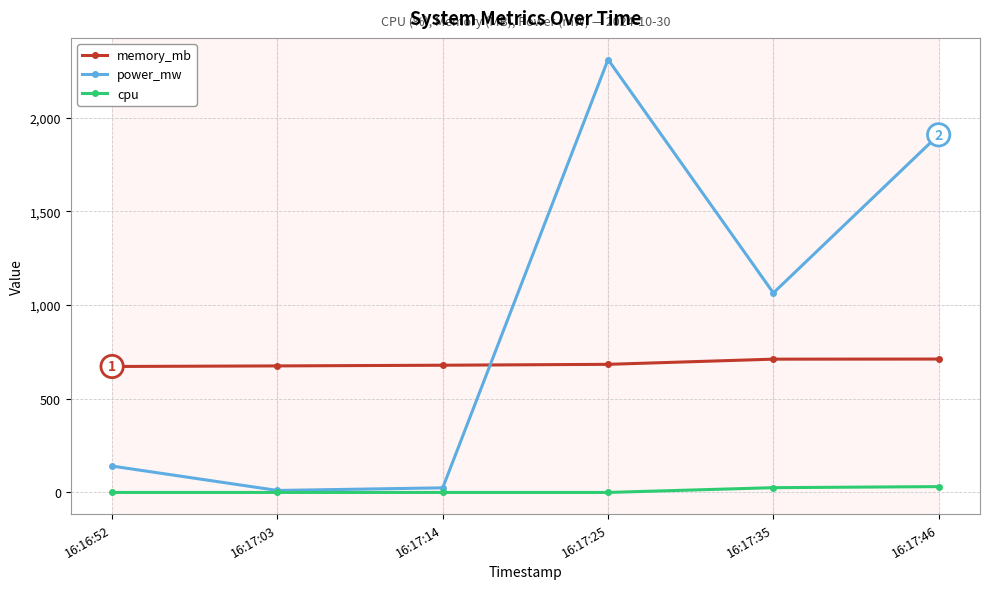

What is the approximate value of power_mw at 16:16:52?

140.7